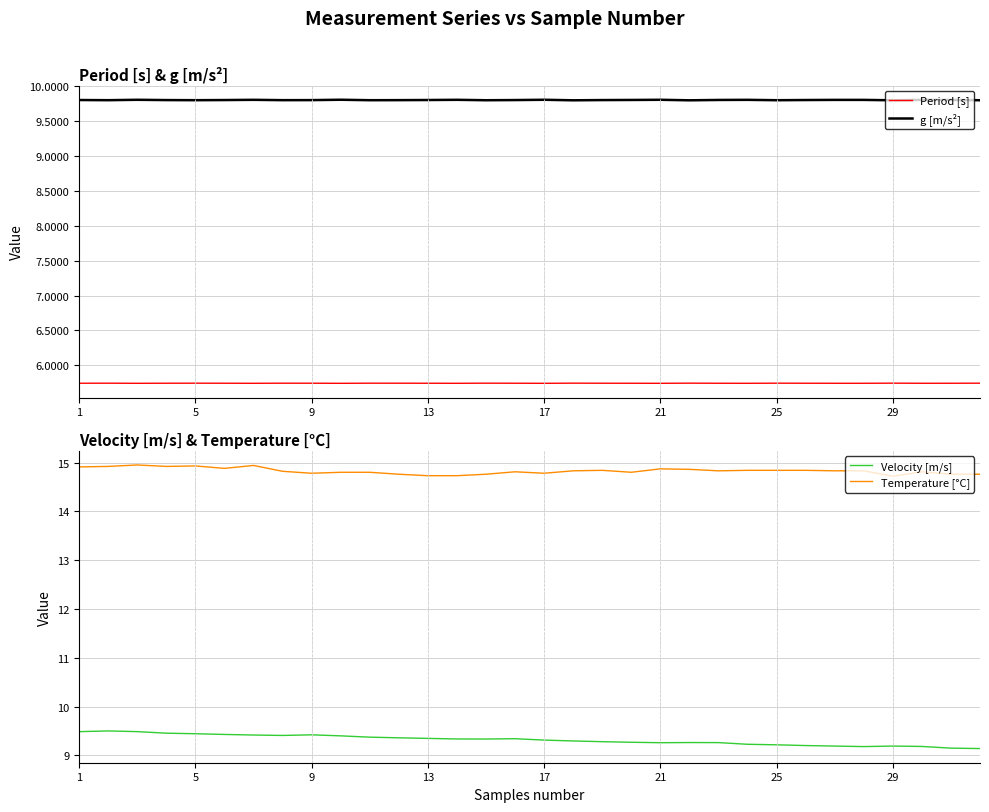

True or false: Period [s] and g [m/s²] cross at least once.

False